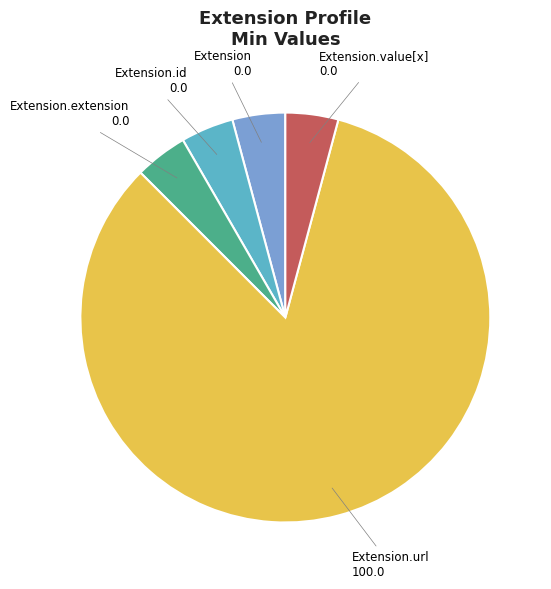

Is there any slice that represents more than half of the pie?

Yes